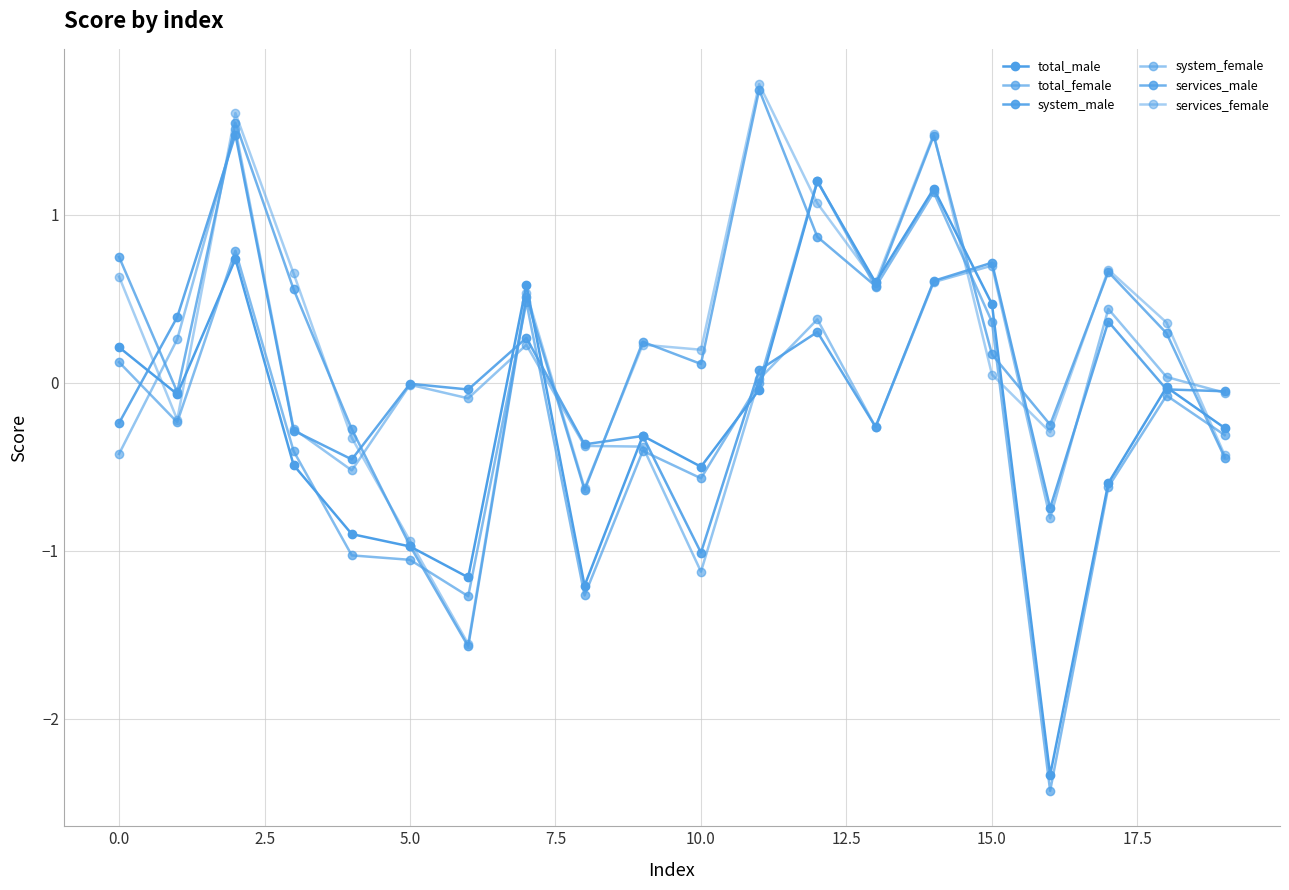

Reading left to right, list all the values displayed in this chart.

total_male: 0.2	-0.1	0.7	-0.5	-0.9	-1.0	-1.2	0.6	-1.2	-0.3	-0.5	-0.0	1.2	0.6	1.2	0.5	-2.3	-0.6	-0.0	-0.3
total_female: 0.1	-0.2	0.8	-0.4	-1.0	-1.1	-1.3	0.5	-1.3	-0.4	-0.6	-0.0	1.2	0.6	1.1	0.4	-2.4	-0.6	-0.1	-0.3
system_male: -0.2	0.4	1.5	-0.3	-0.5	-0.0	-0.0	0.3	-0.4	-0.3	-1.0	0.1	0.3	-0.3	0.6	0.7	-0.7	0.4	-0.0	-0.1
system_female: -0.4	0.3	1.5	-0.3	-0.5	-0.0	-0.1	0.2	-0.4	-0.4	-1.1	0.0	0.4	-0.3	0.6	0.7	-0.8	0.4	0.0	-0.1
services_male: 0.7	-0.1	1.5	0.6	-0.3	-1.0	-1.6	0.5	-0.6	0.2	0.1	1.7	0.9	0.6	1.5	0.2	-0.2	0.7	0.3	-0.4
services_female: 0.6	-0.2	1.6	0.7	-0.3	-0.9	-1.6	0.5	-0.6	0.2	0.2	1.8	1.1	0.6	1.5	0.0	-0.3	0.7	0.4	-0.4